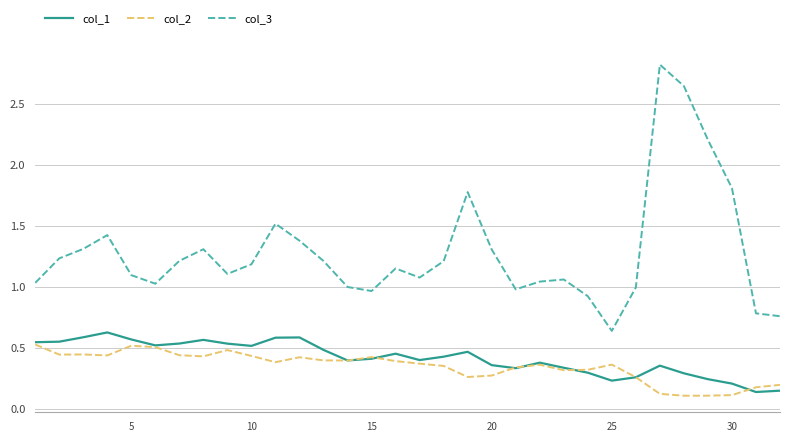

What are all the series names shown in the legend?

col_1, col_2, col_3